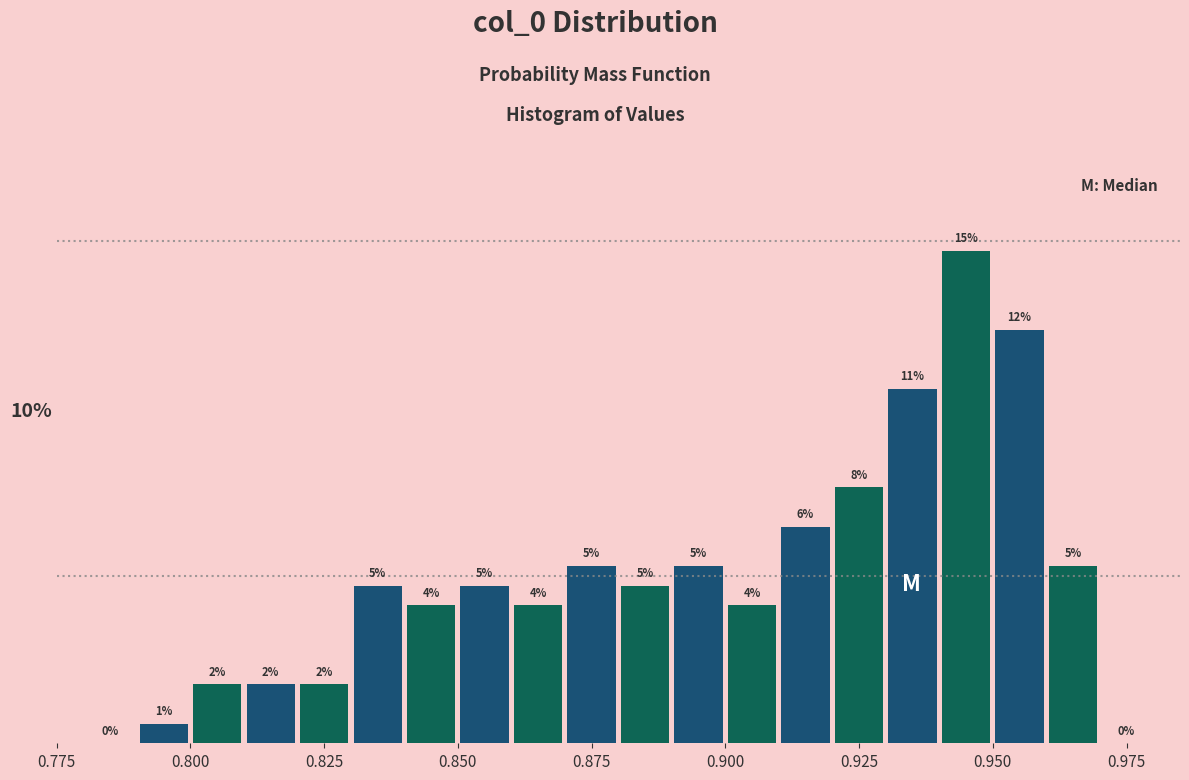

Read against the x-axis, roughly where is the centre of the tallest bar?

0.945